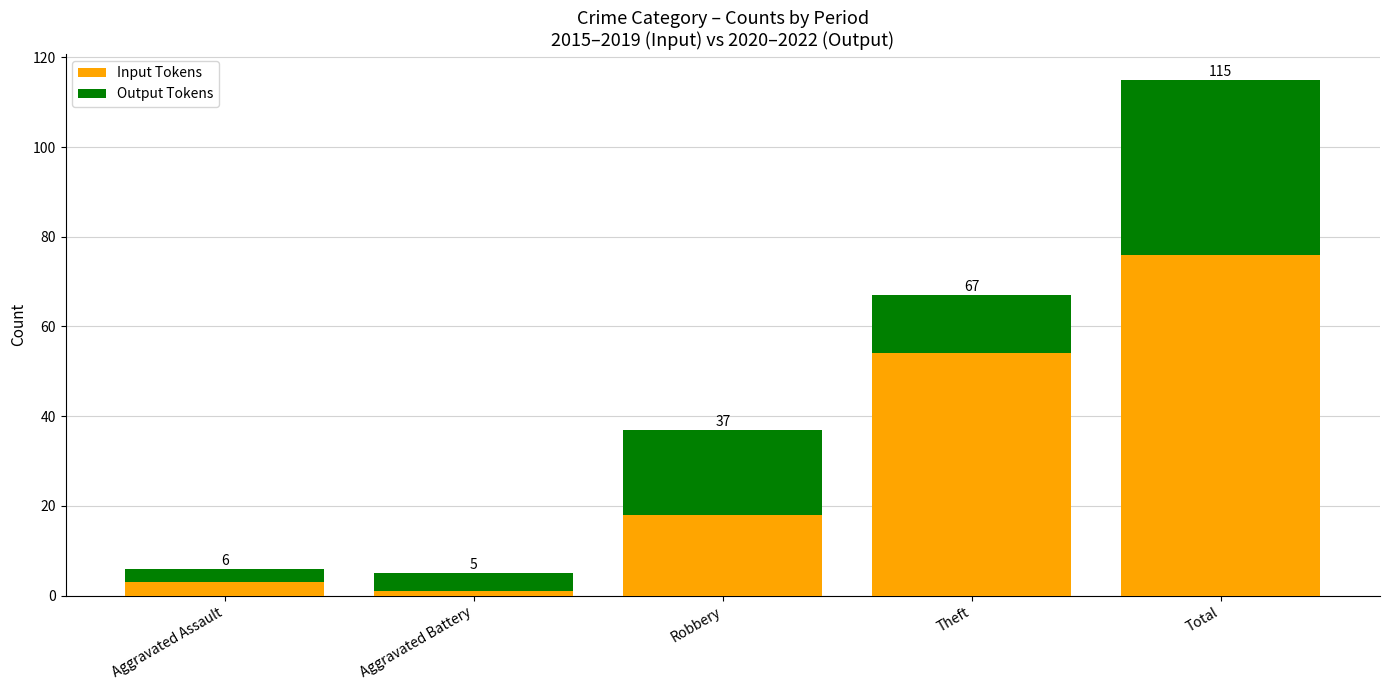

What is the difference between the maximum and second lowest values in the Input Tokens series?

73